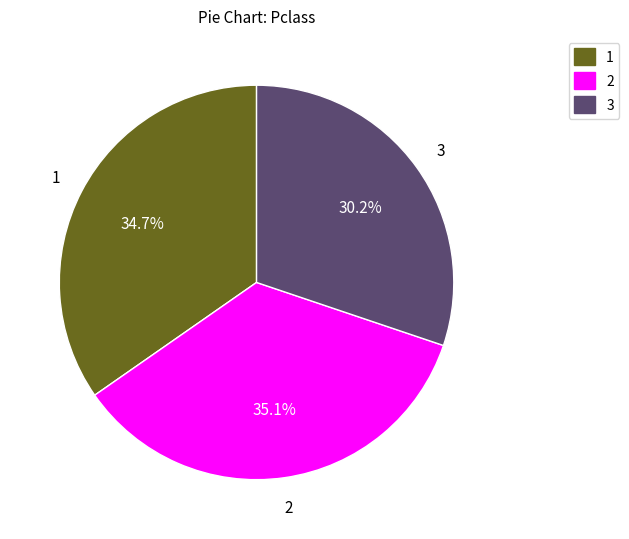

Is there a majority slice in this chart?

No